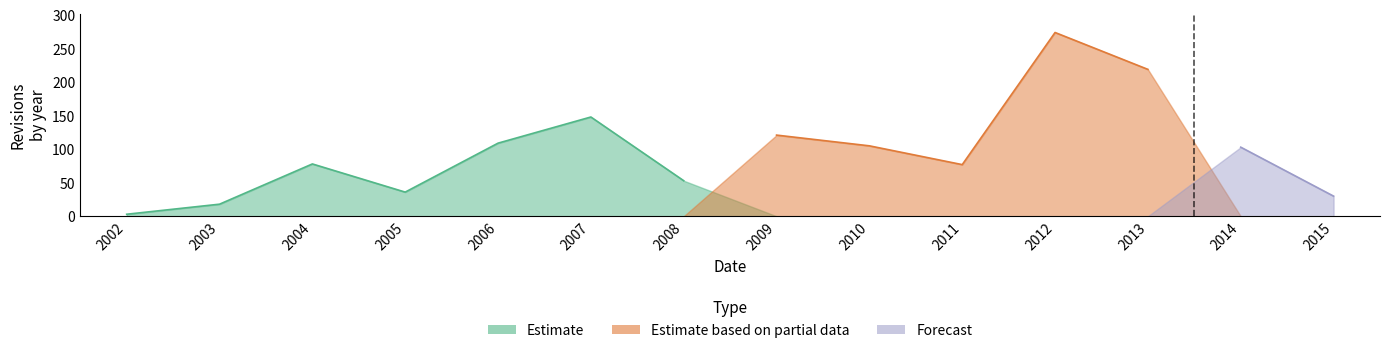

How many points are higher than both their immediate neighbors (excluding endpoints)?

4